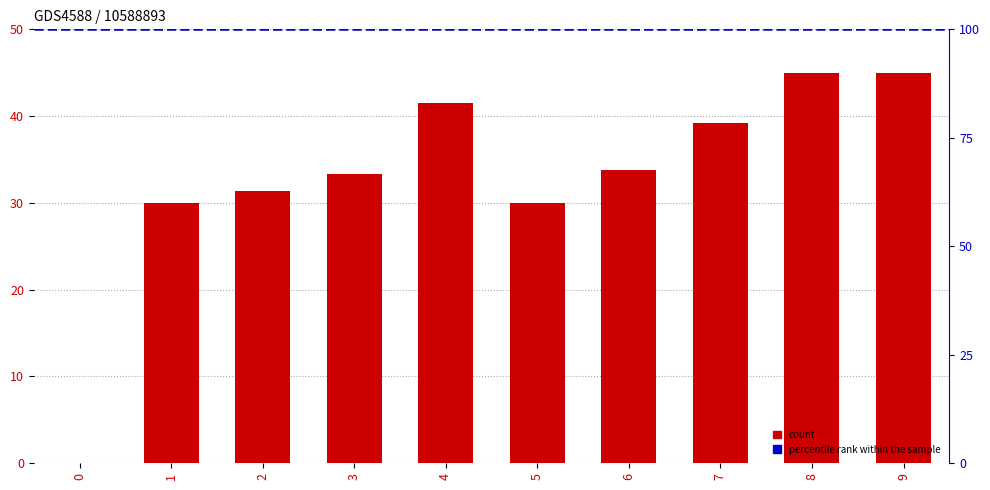

What is the difference between the second highest and minimum values?

45.0